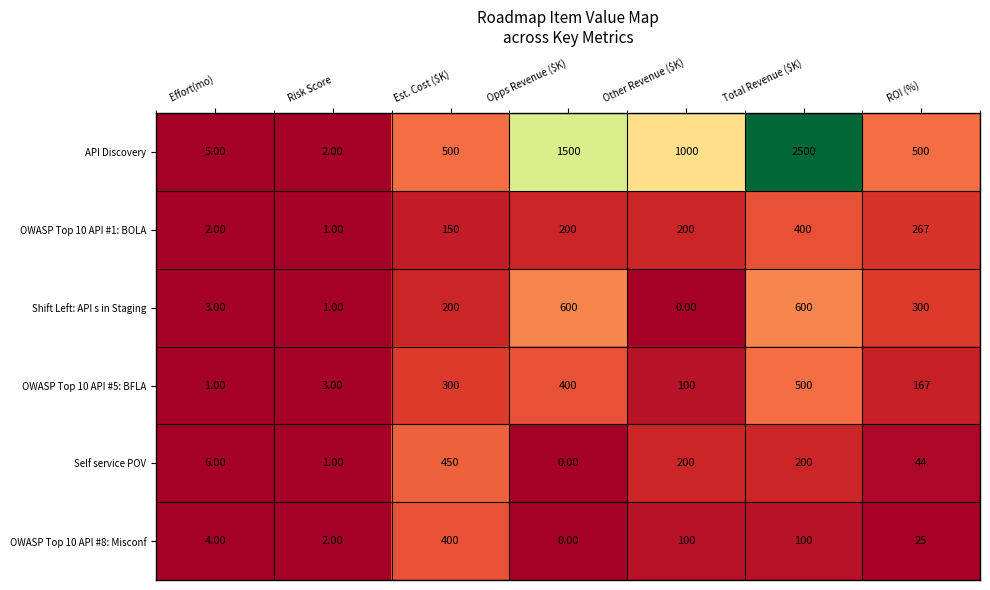

What is the difference between the maximum and minimum values in the API Discovery series?

2498